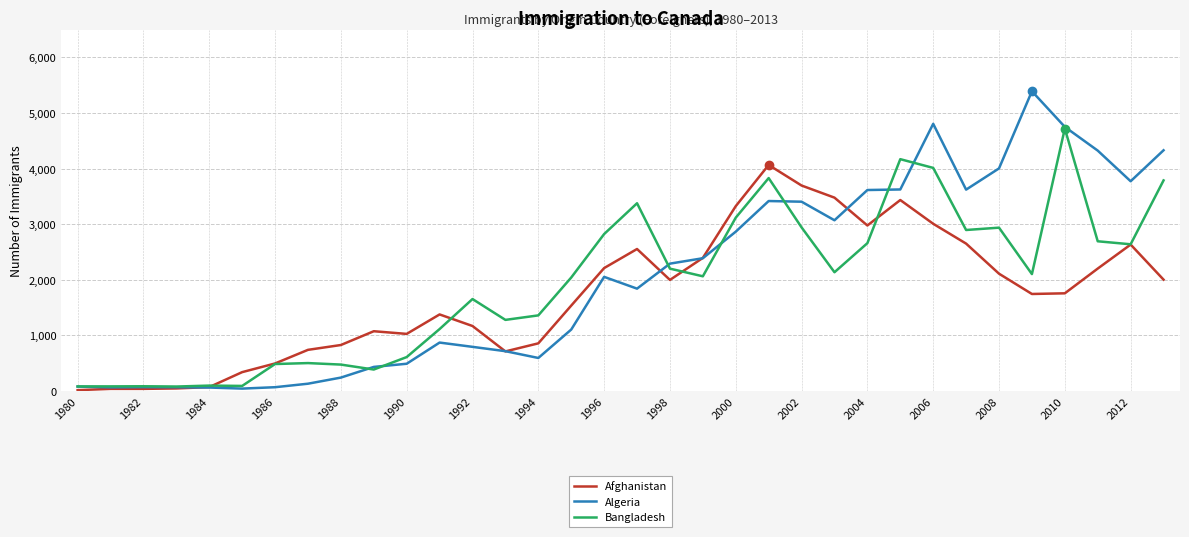

What is the highest value of the Bangladesh series?

4721